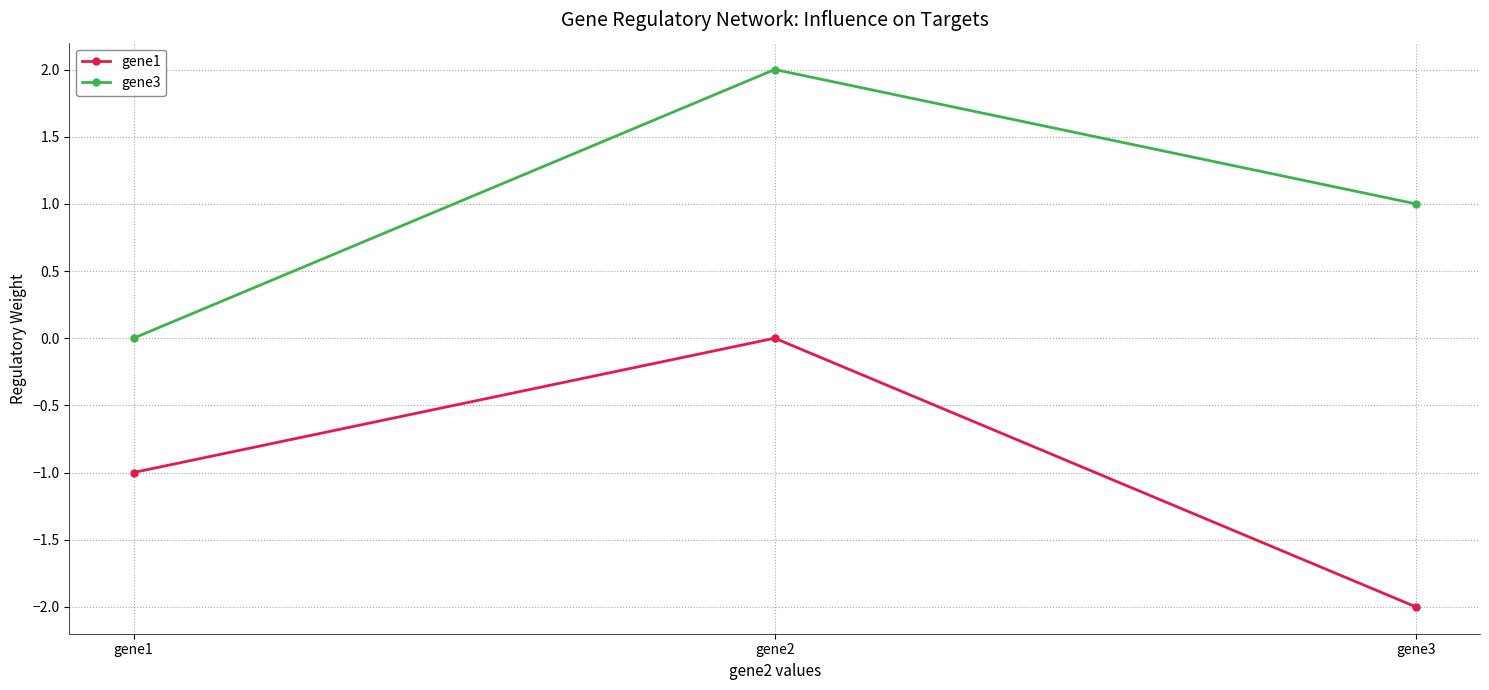

What are all the series names shown in the legend?

gene1, gene3